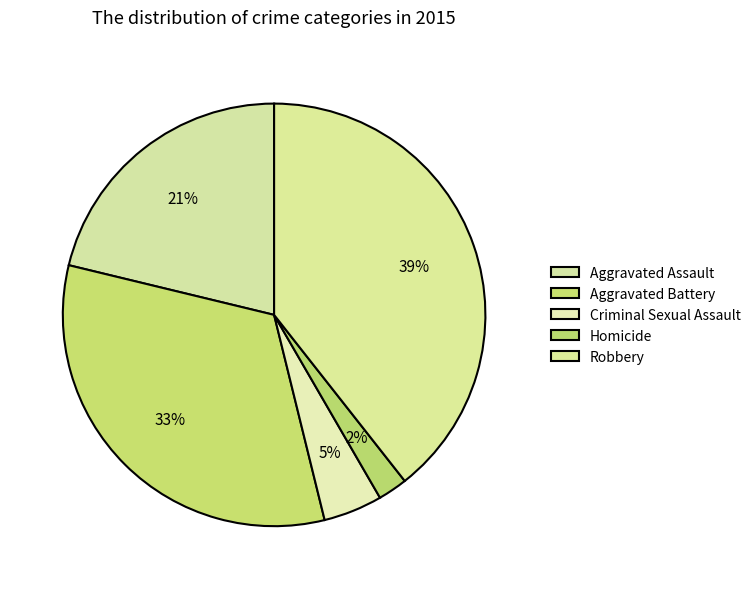

Does Homicide account for over 50% of the chart?

No